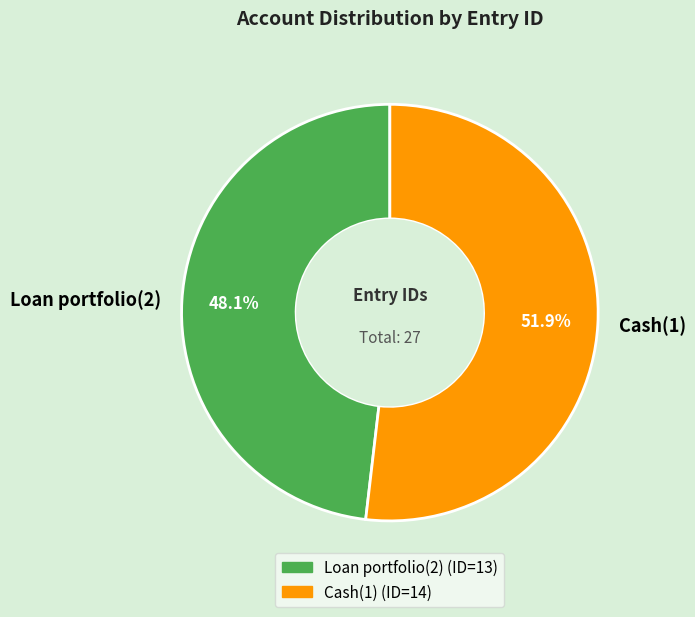

To the nearest percent, what is the average slice percentage?

50%